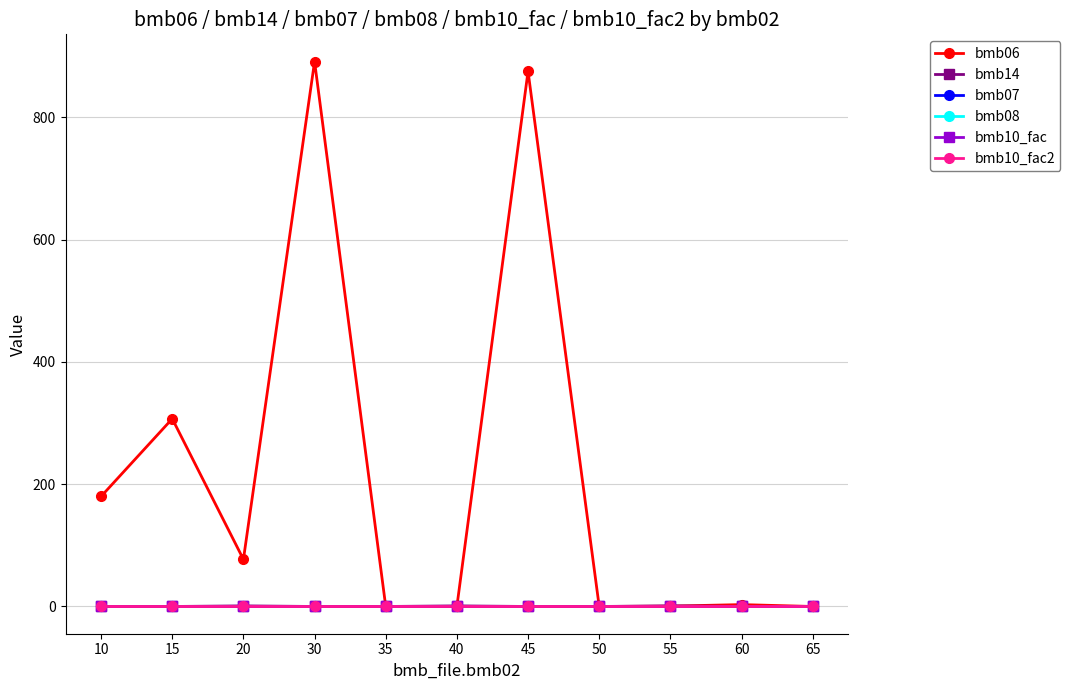

List the labels in order of bmb10_fac2 value, smallest first.

10, 15, 20, 30, 35, 40, 45, 50, 55, 60, 65